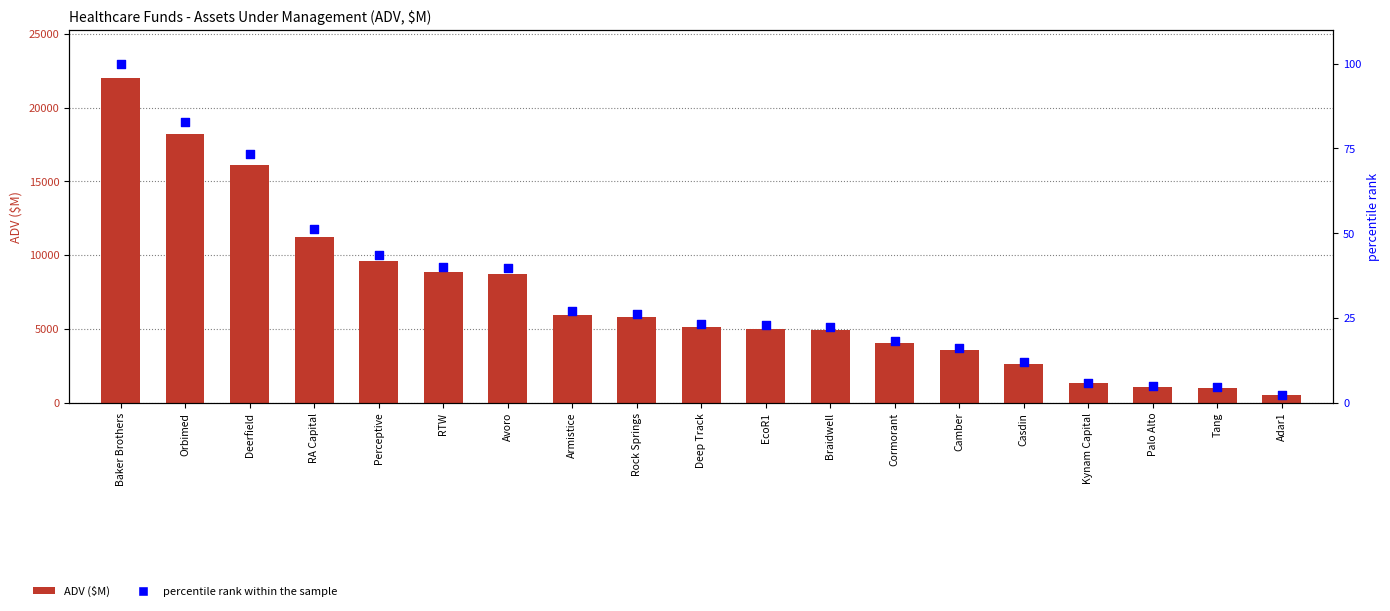

Which series reaches the minimum Y coordinate?

percentile rank within the sample